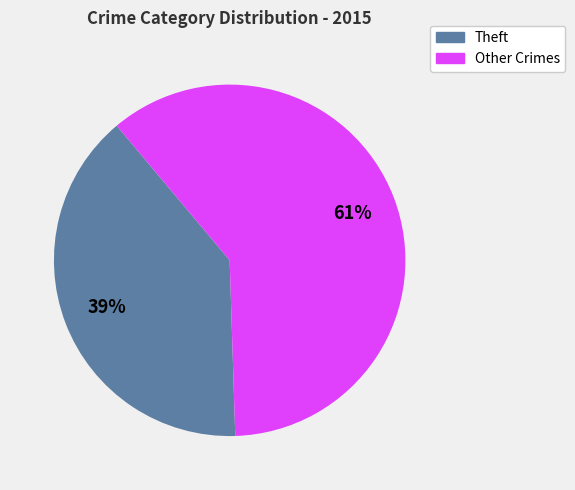

How many slices are in this pie chart?

2